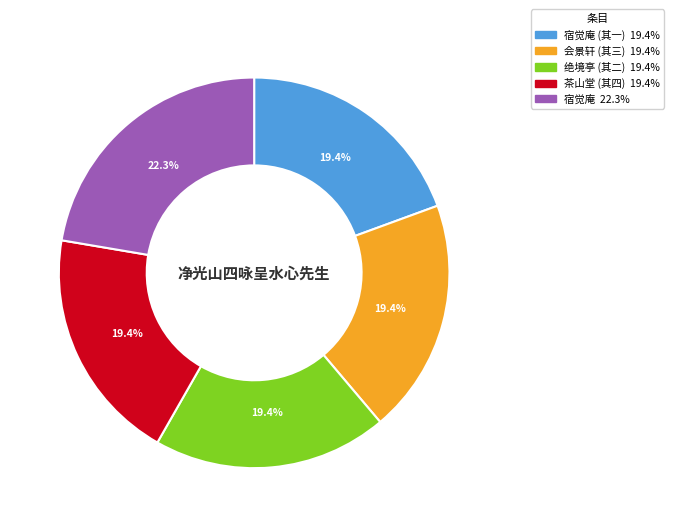

Is there any slice that represents more than half of the pie?

No